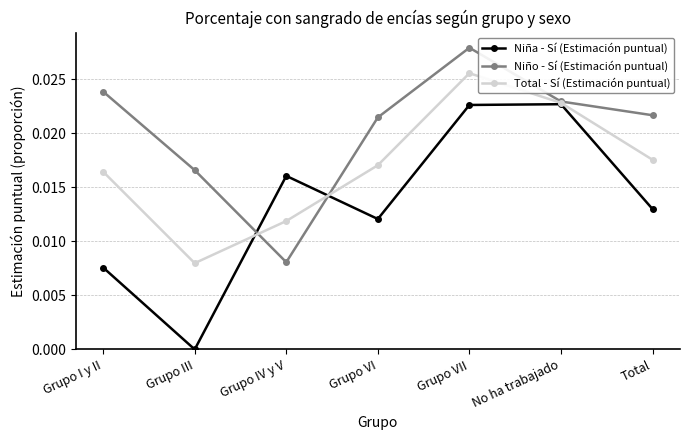

Which category has the lowest value in the Niño - Sí (Estimación puntual) series?

Grupo IV y V